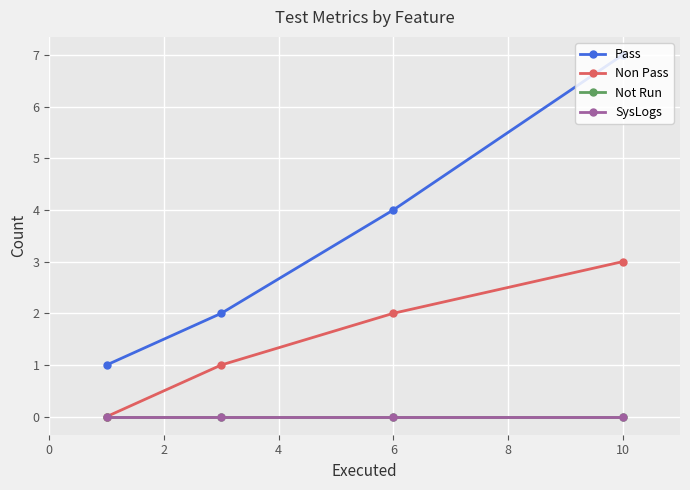

Is this an area chart (filled region under the line)?

No